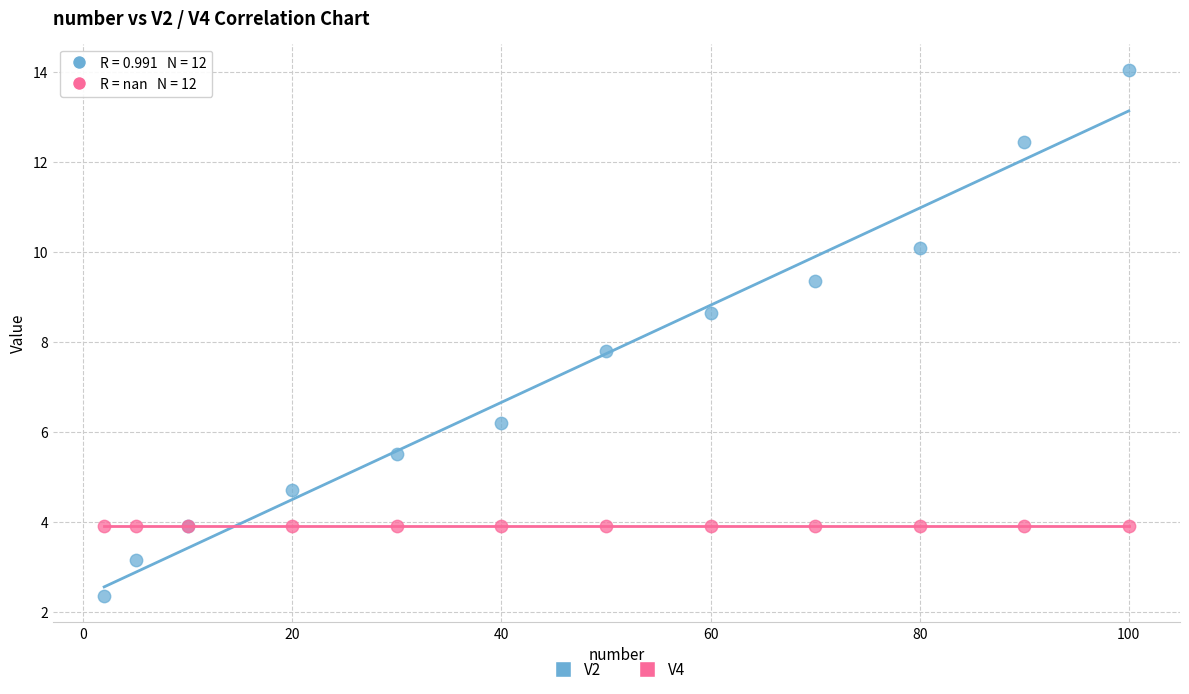

Which series contains the highest Y value?

V2